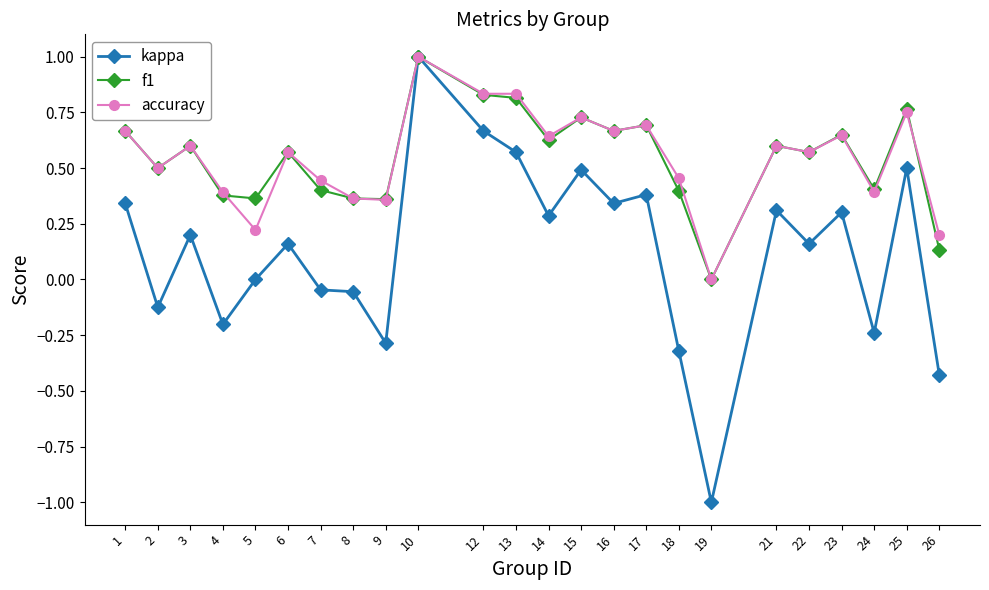

Between 2 and 9, which series saw the biggest shift?

kappa